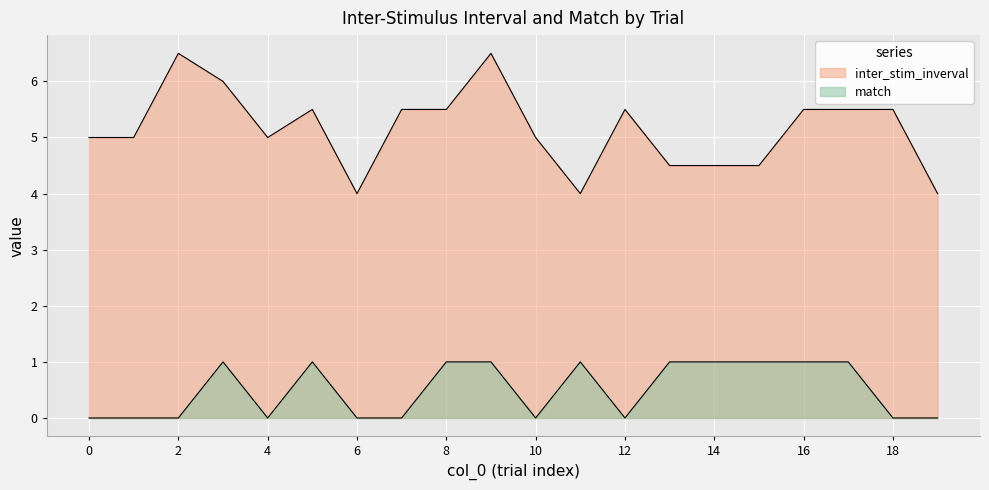

Reading left to right, what are all the values shown in this chart?

inter_stim_inverval: 0=5.0	1=5.0	2=6.5	3=6.0	4=5.0	5=5.5	6=4.0	7=5.5	8=5.5	9=6.5	10=5.0	11=4.0	12=5.5	13=4.5	14=4.5	15=4.5	16=5.5	17=5.5	18=5.5	19=4.0
match: 0=0.0	1=0.0	2=0.0	3=1.0	4=0.0	5=1.0	6=0.0	7=0.0	8=1.0	9=1.0	10=0.0	11=1.0	12=0.0	13=1.0	14=1.0	15=1.0	16=1.0	17=1.0	18=0.0	19=0.0